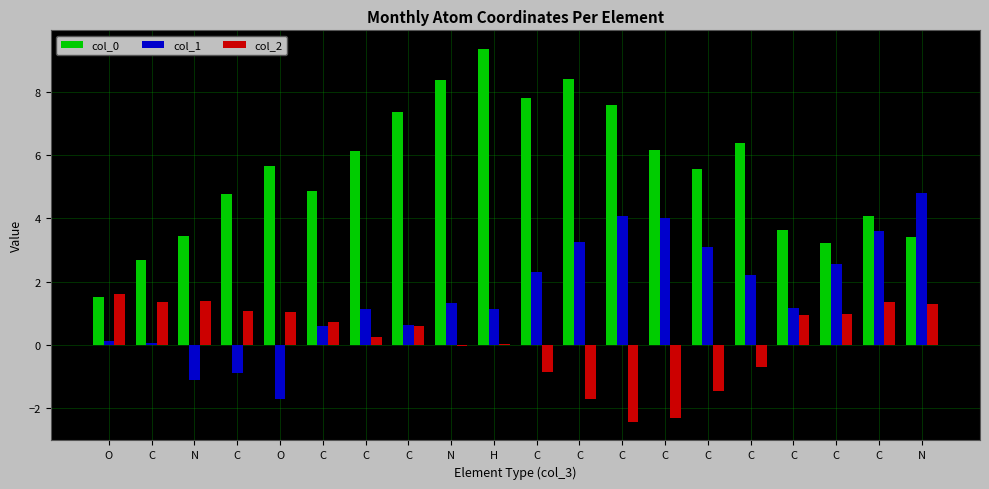

What is the difference between the maximum and minimum values in the col_2 series?

4.0